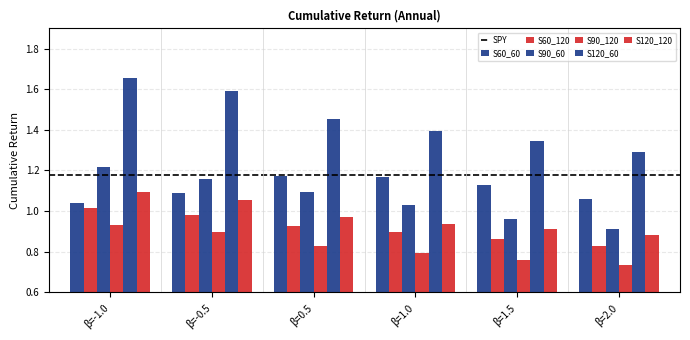

Which category has the lowest value across all series?

β=2.0